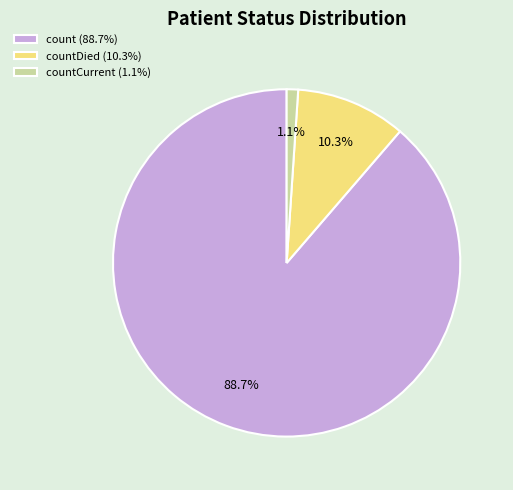

Does countCurrent (1.1%) account for over 50% of the chart?

No